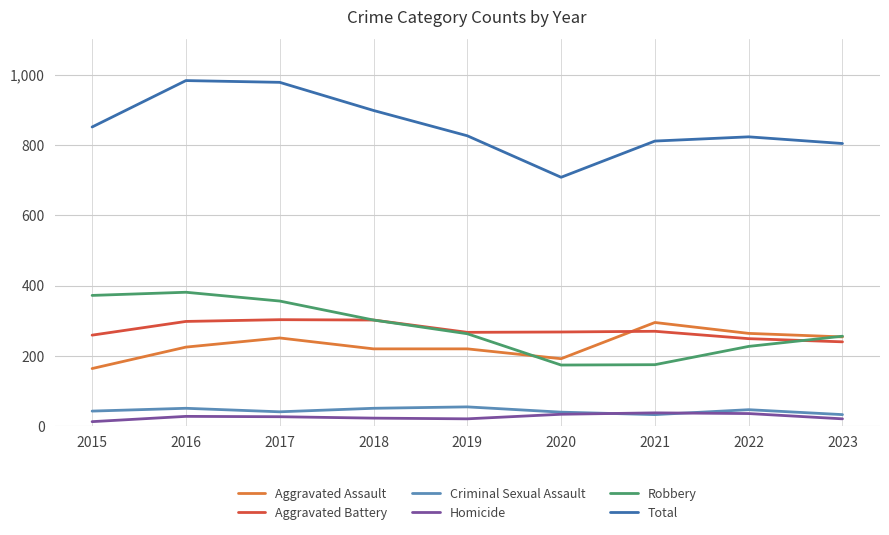

Is it true that Robbery equals 336 at 2022?

False